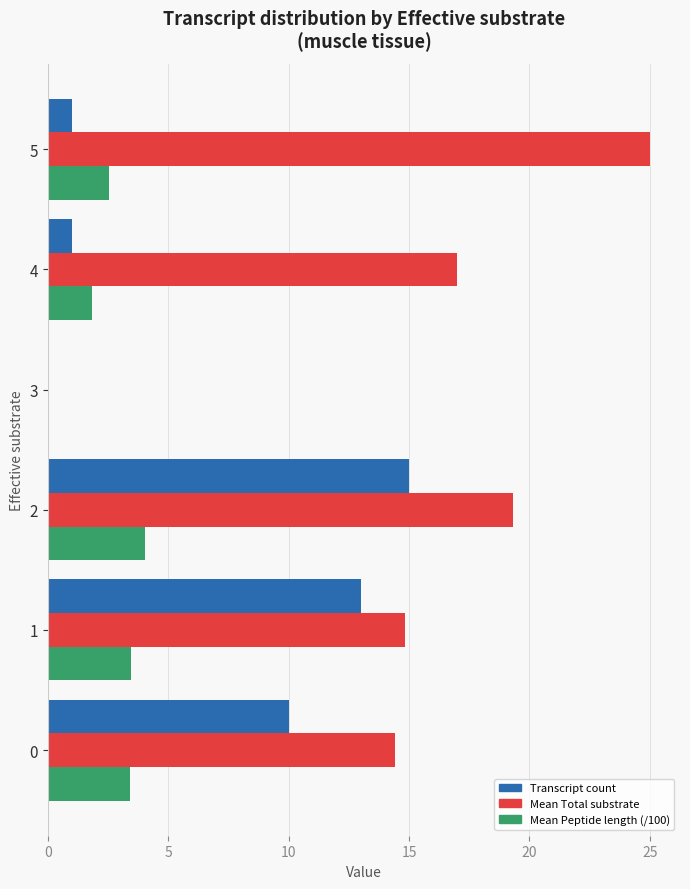

What is the highest value of the Transcript count series?

15.0